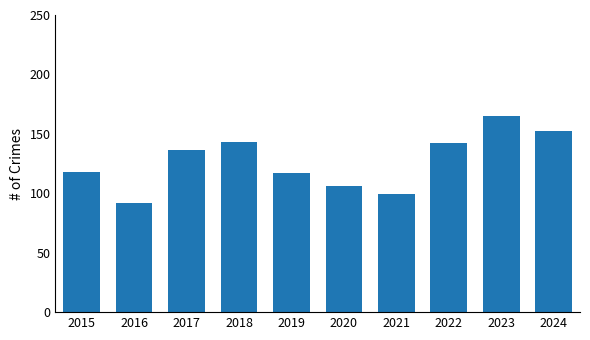

How many distinct data groups are displayed?

1